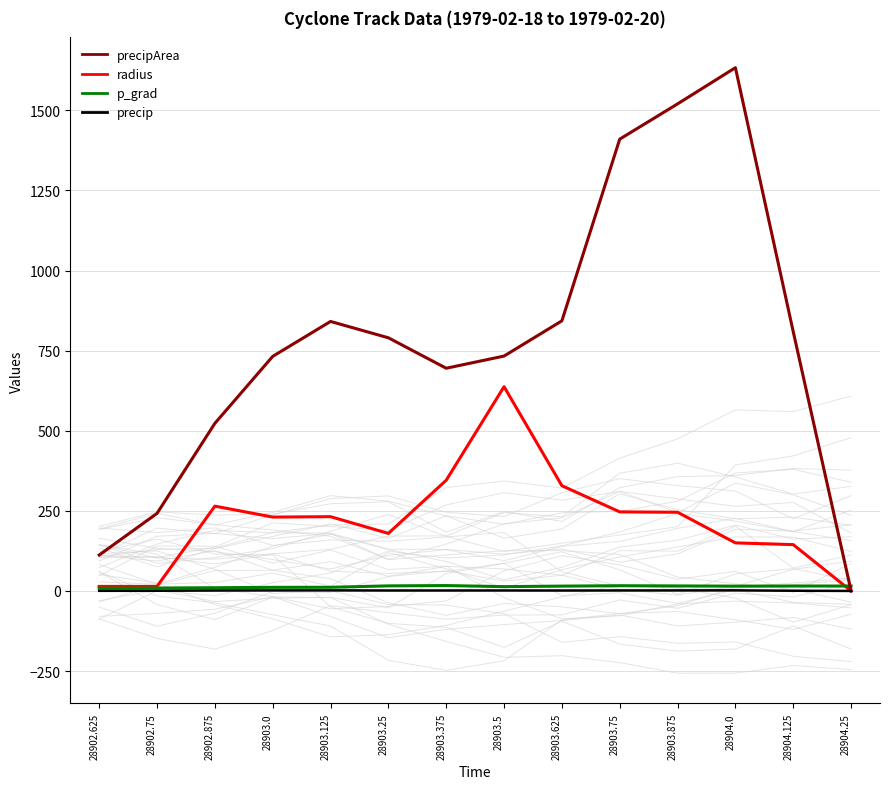

True or false: precipArea and precip intersect in this chart.

False